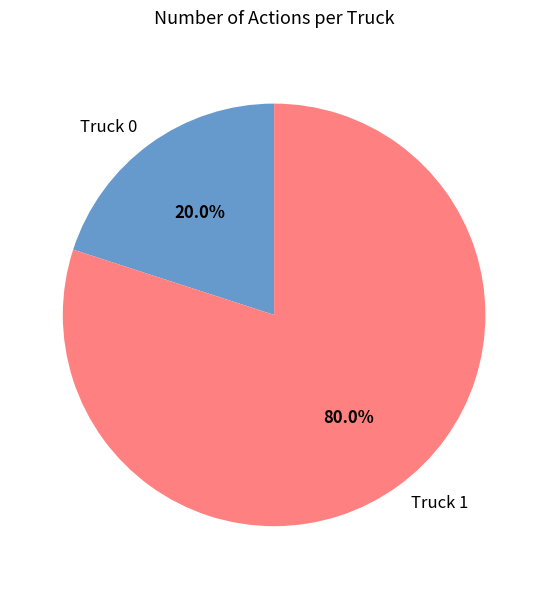

Combined, do Truck 0 and Truck 1 account for over 50%?

Yes